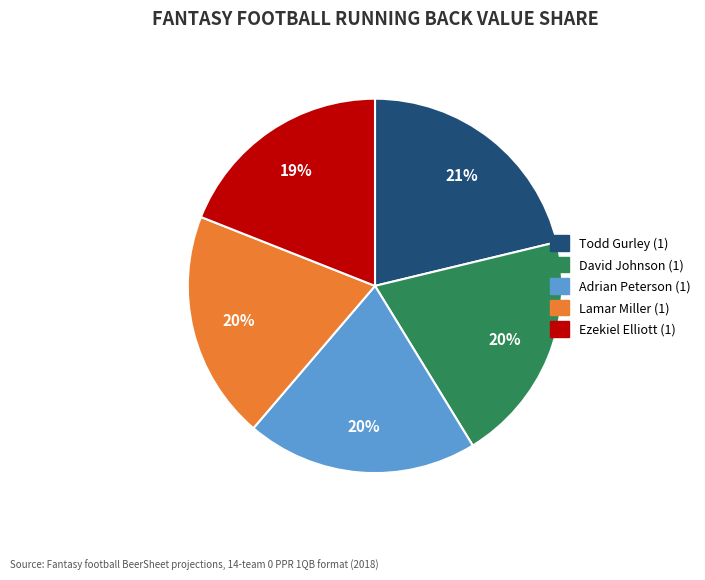

To the nearest percent, what is the difference between the Todd Gurley (1) and Adrian Peterson (1) slice percentages?

1%